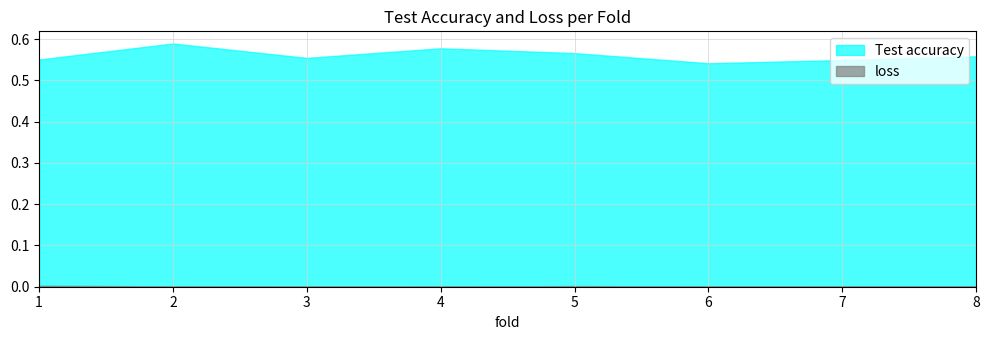

What are all the series names shown in the legend?

Test accuracy, loss